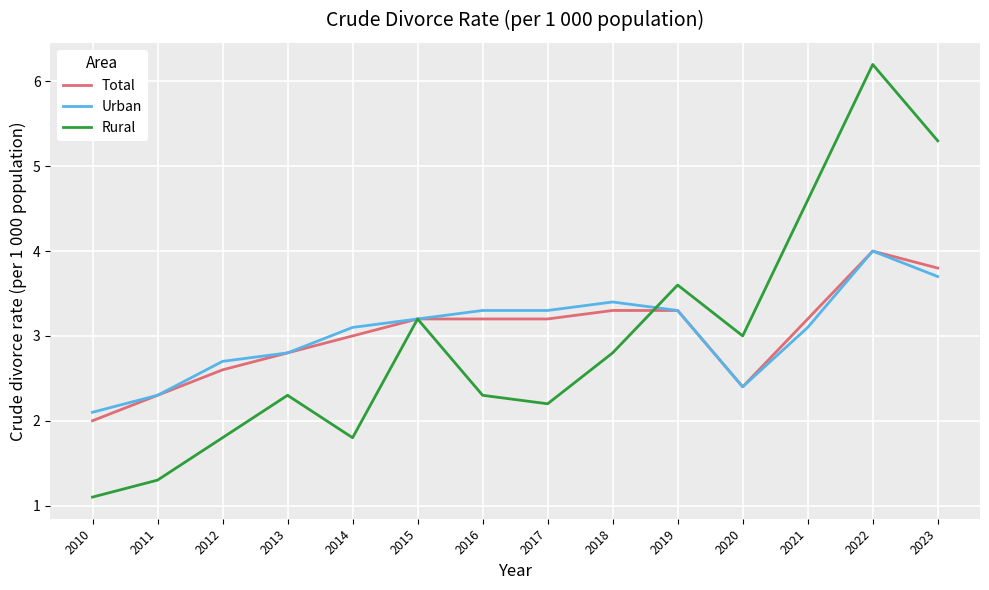

The value of Rural at 2013 is 2.3. True or false?

True